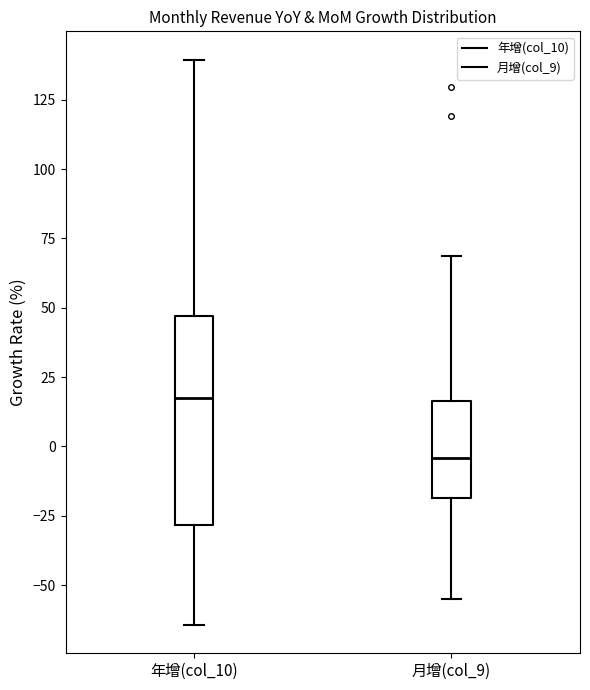

Reading left to right, read every box against the y-axis: the position of its median line, the range the box covers, and the ends of its whiskers. The values are not printed on the chart, so give them approximately, as read against the axis.

年增(col_10): median 15, box -30 to 45, whiskers -65 to 140
月增(col_9): median -5, box -20 to 15, whiskers -55 to 70